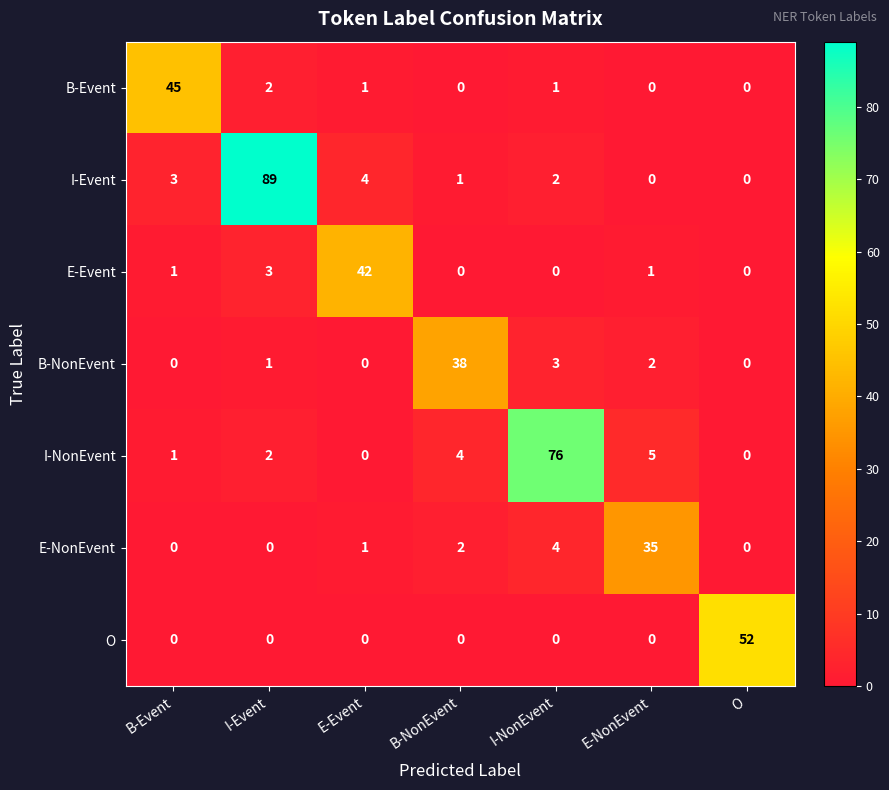

List the series in order of their peak value, lowest first.

E-NonEvent, B-NonEvent, E-Event, B-Event, O, I-NonEvent, I-Event